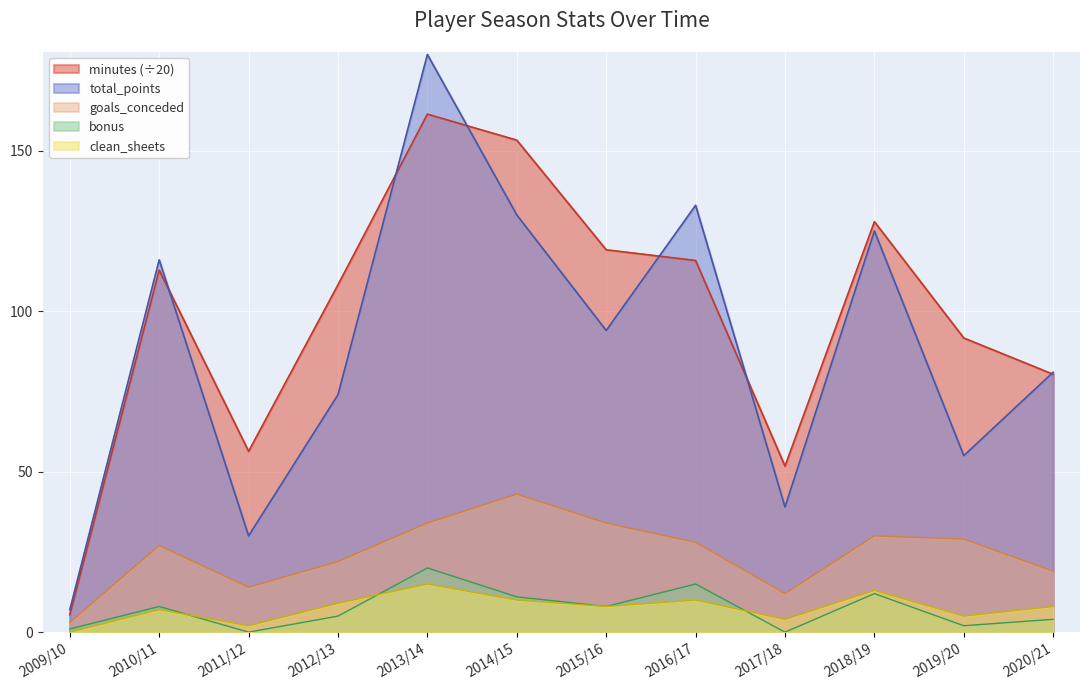

Does the chart display data point markers on the line(s)?

No